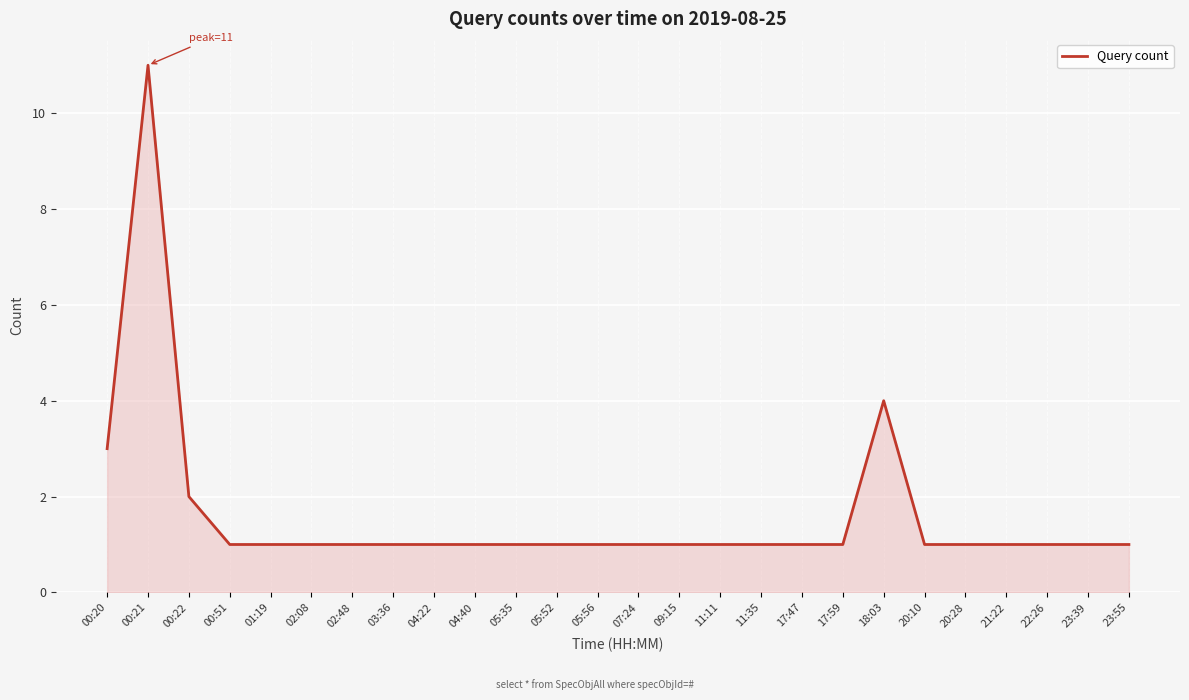

Count the number of categories in the chart.

26